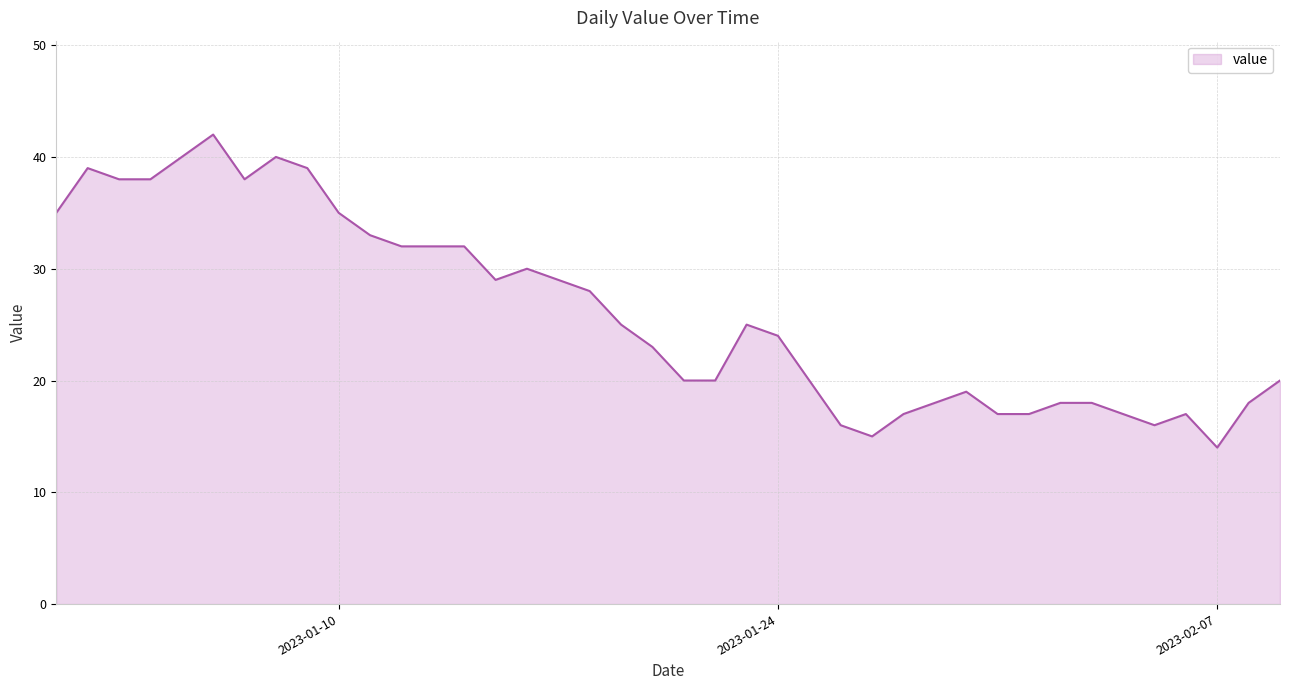

What is the minimum value shown in the chart?

14